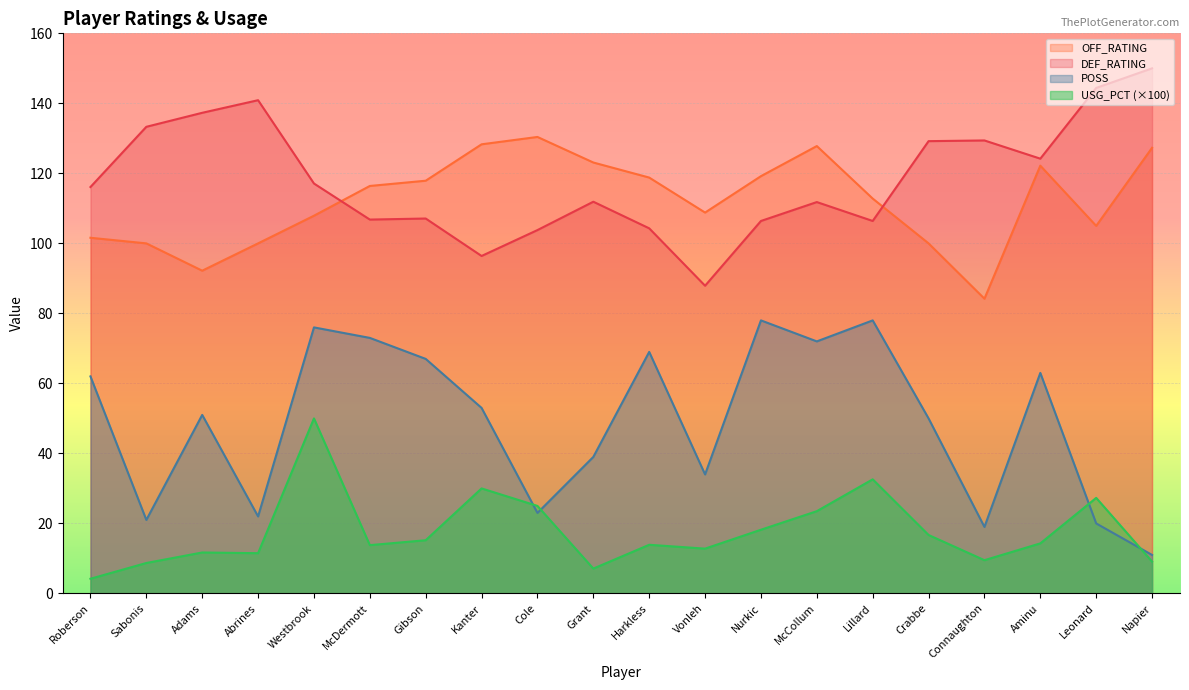

What is the total value across all series at Lillard?

329.8